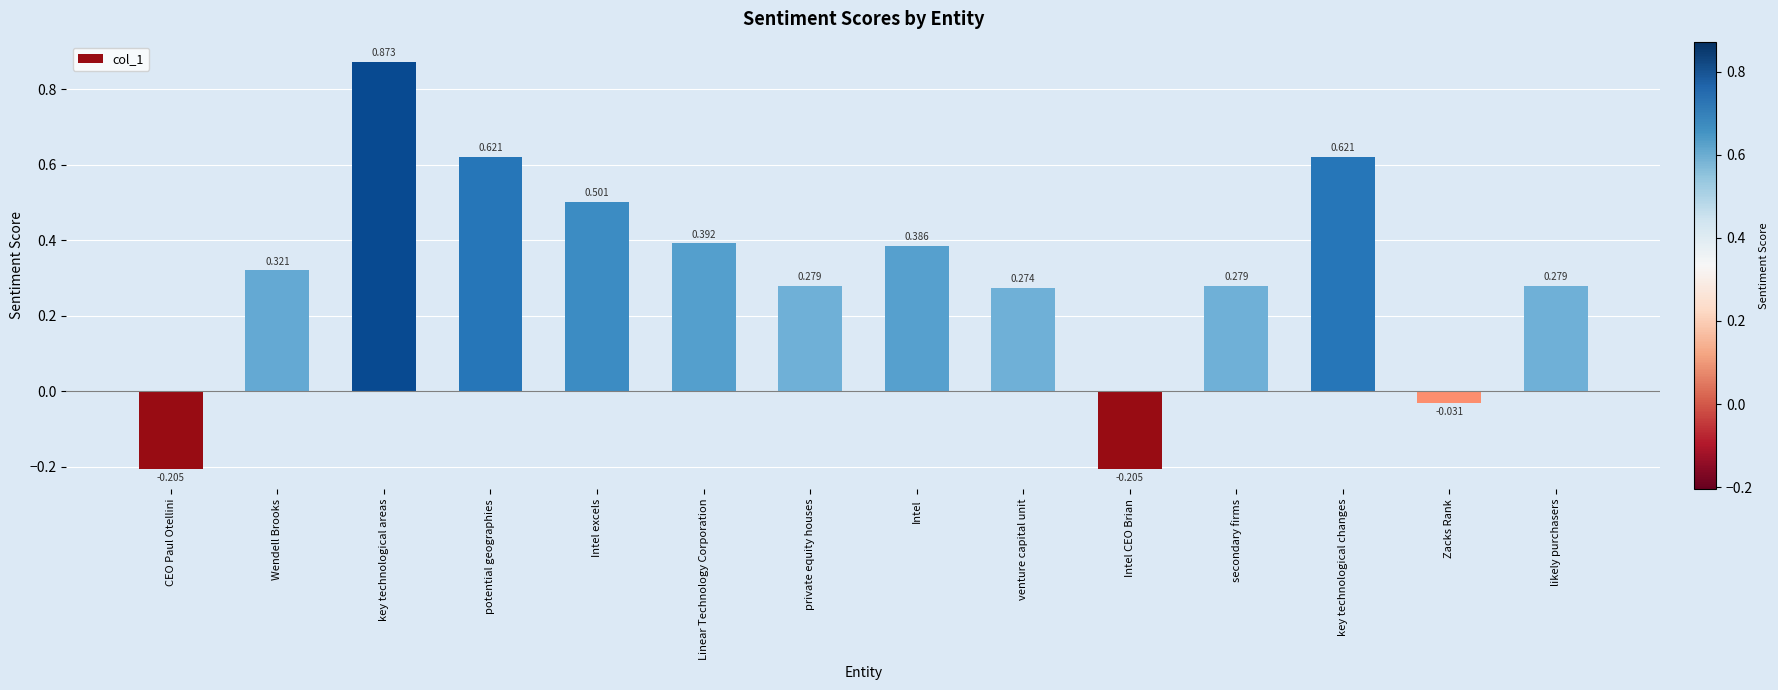

Which label corresponds to the largest value in the chart?

key technological areas